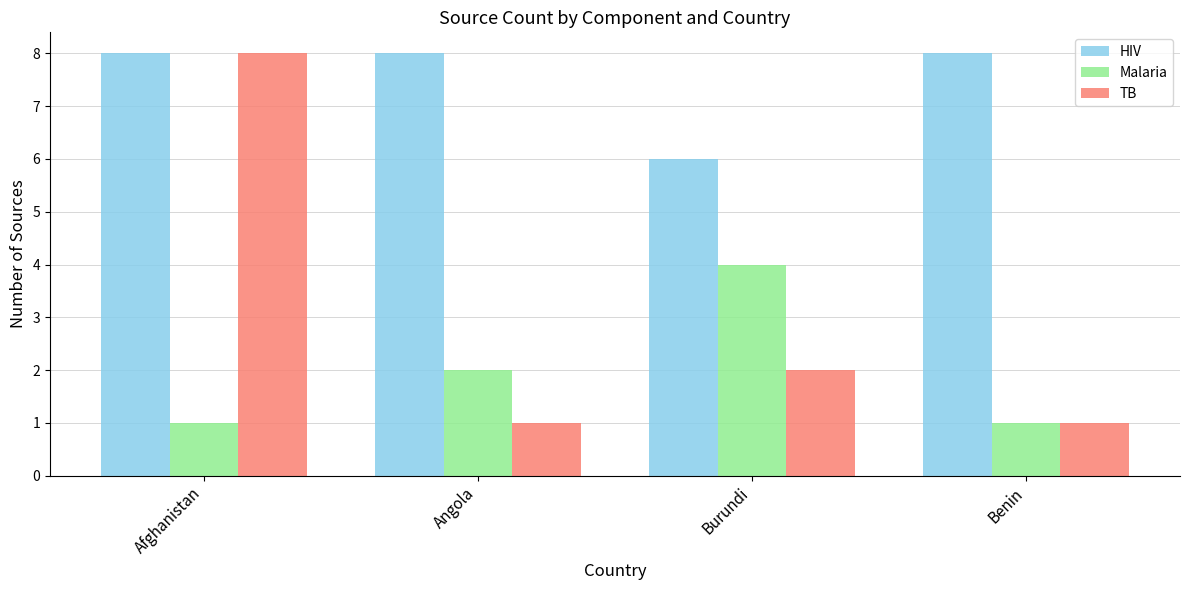

List the series in order of their overall mean, lowest first.

Malaria, TB, HIV